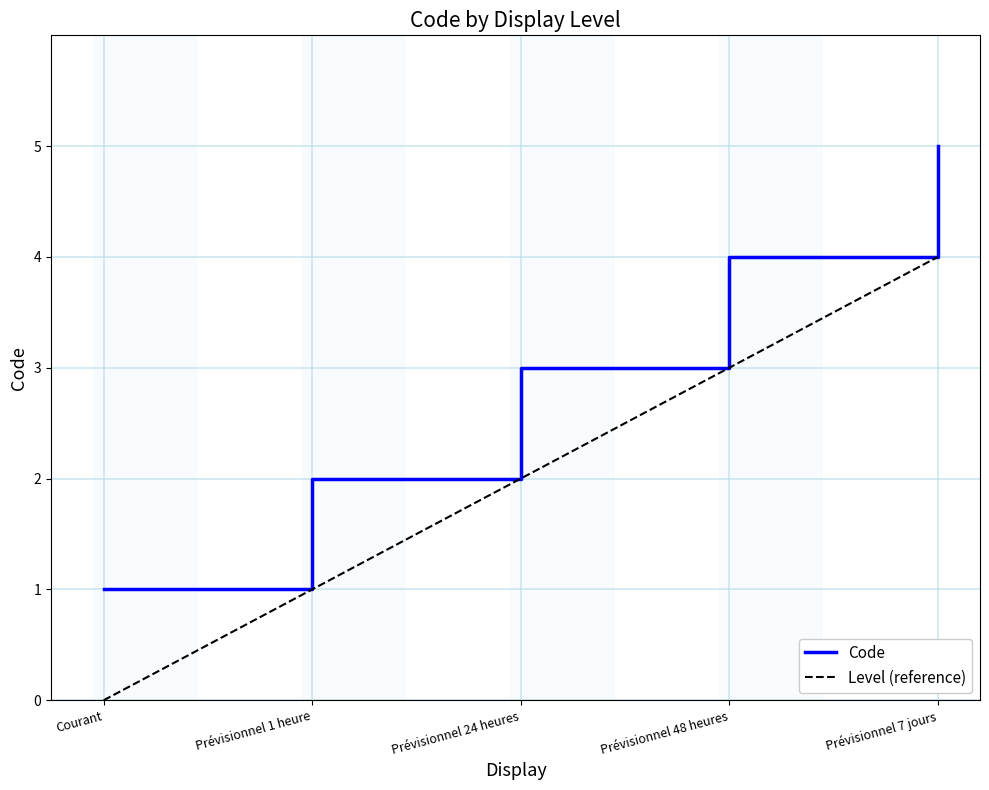

Which category has the lowest value in the Code series?

Courant